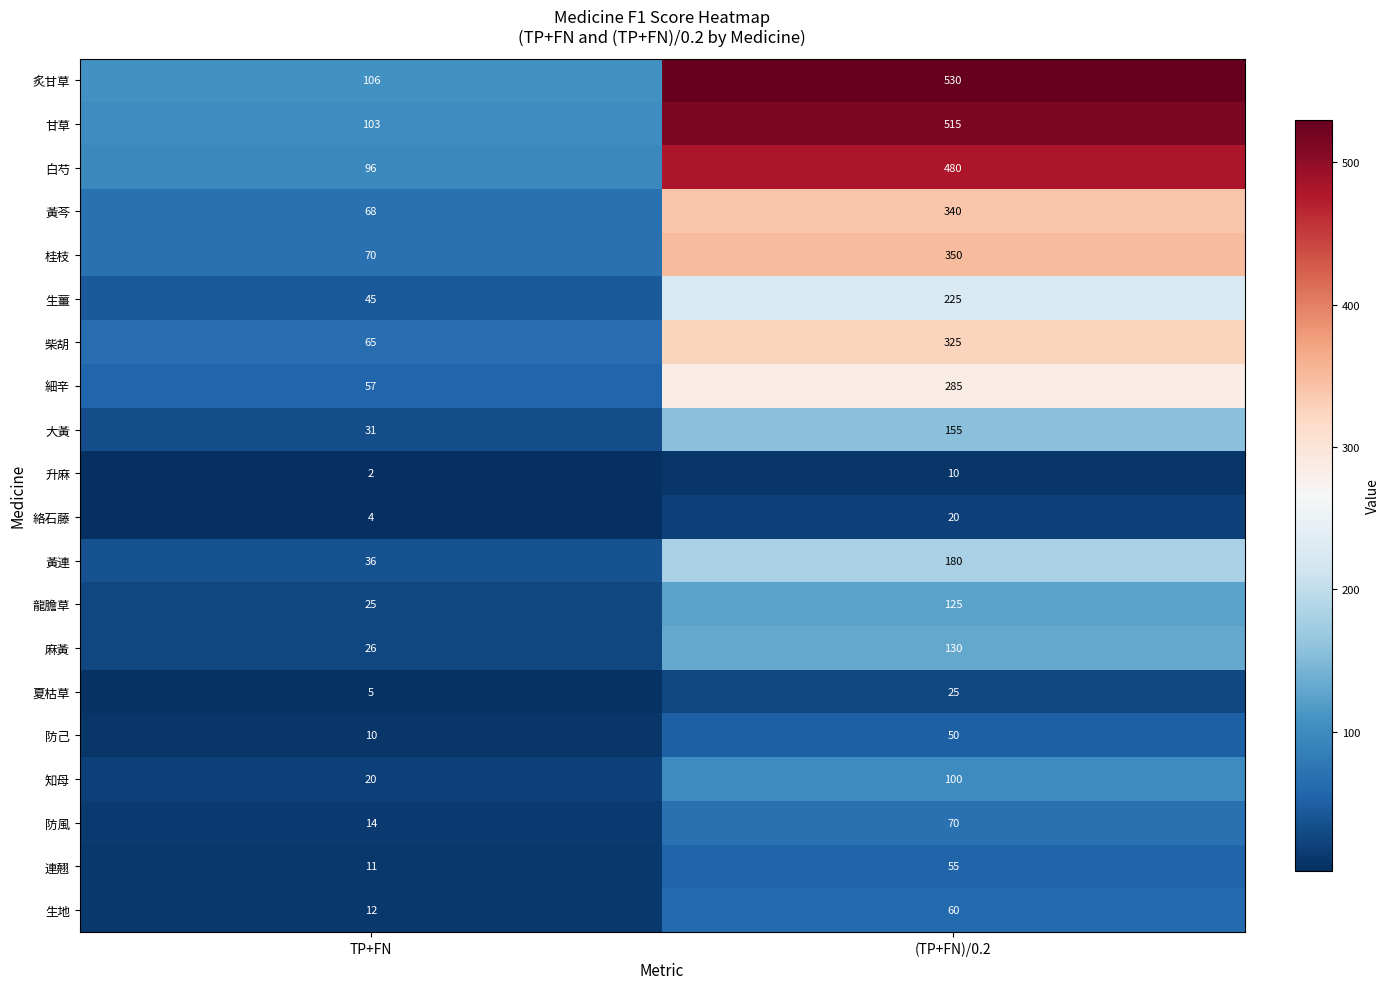

At how many categories does at least one series exceed 102?

2